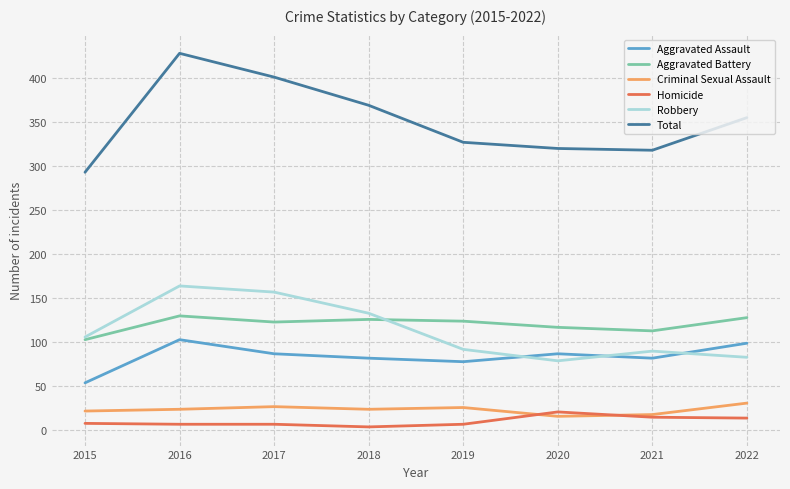

What is the average value of the Criminal Sexual Assault series?

24